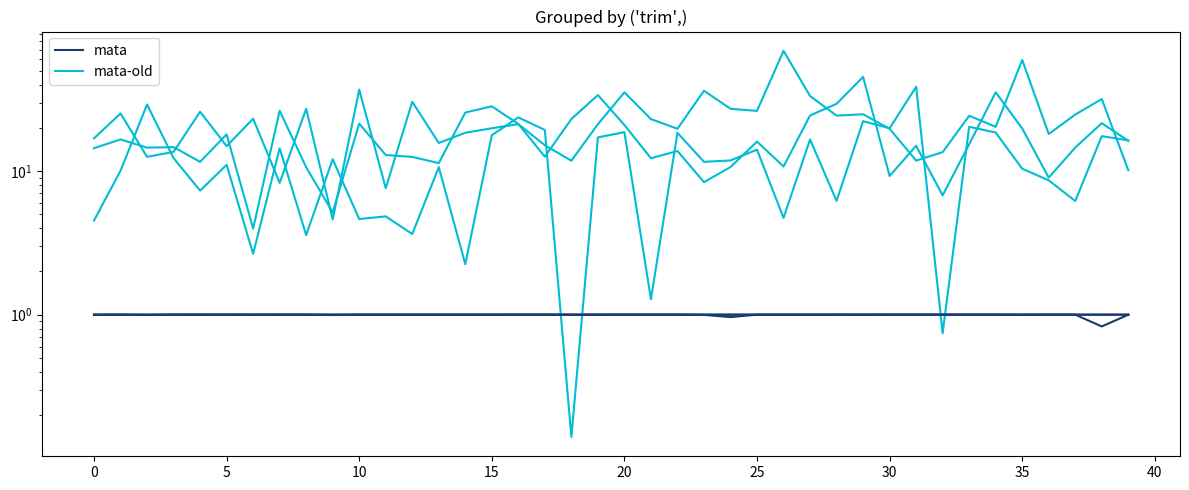

Which series changed the most between 22 and 30?

mata-old